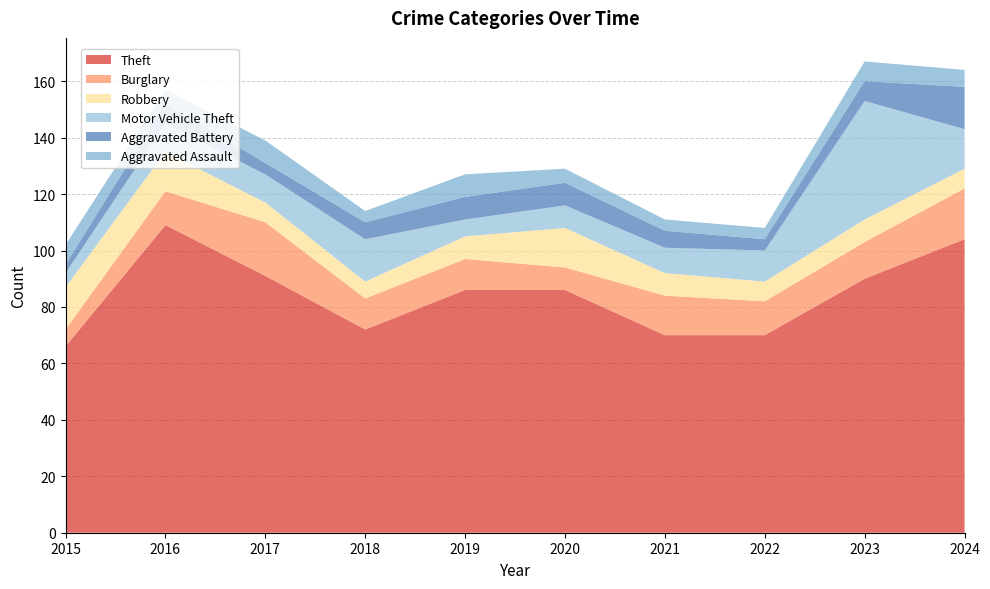

Reading left to right, extract all data points from this chart.

Theft: 66	109	91	72	86	86	70	70	90	104
Burglary: 6	12	19	11	11	8	14	12	13	18
Robbery: 15	14	7	6	8	14	8	7	8	7
Motor Vehicle Theft: 5	10	10	15	6	8	9	11	42	14
Aggravated Battery: 3	7	4	6	8	8	6	4	7	15
Aggravated Assault: 7	5	8	4	8	5	4	4	7	6